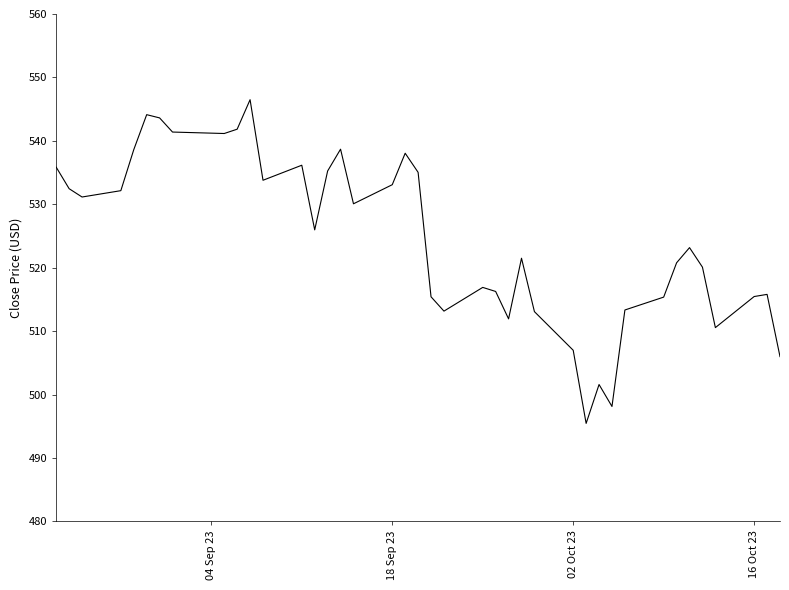

How many values exceed 525?

20